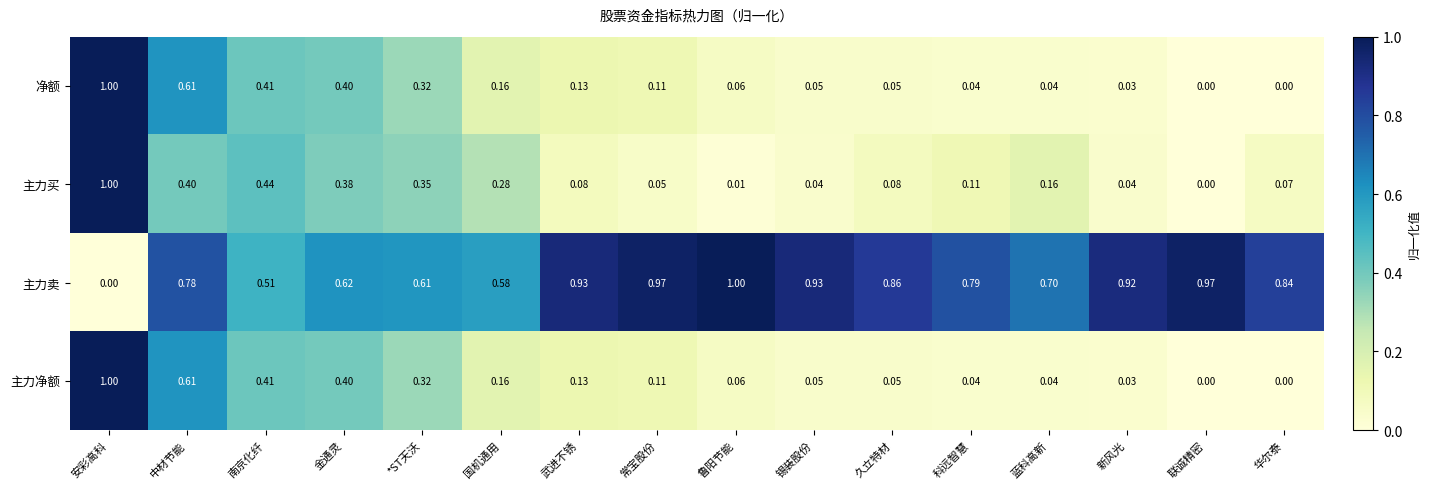

At which label is 主力买 closest to 0?

联诚精密